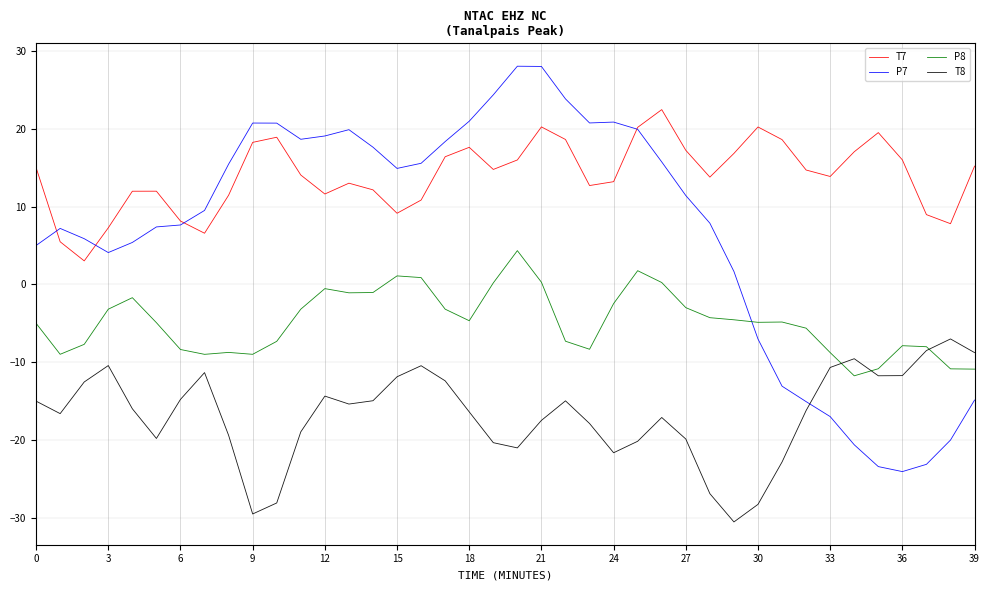

True or false: T7 and T8 intersect in this chart.

False